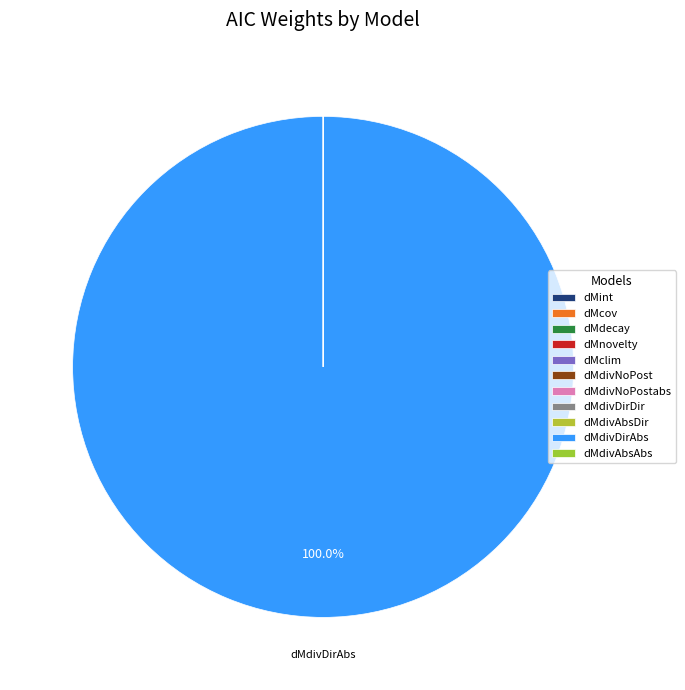

Which category has the smallest portion of the pie?

dMint